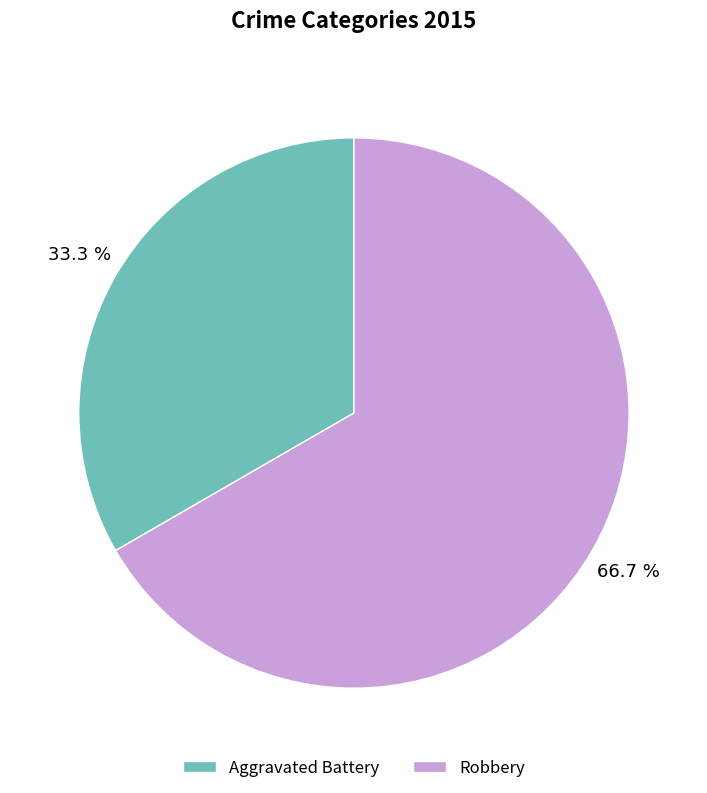

How many slices are in this pie chart?

2